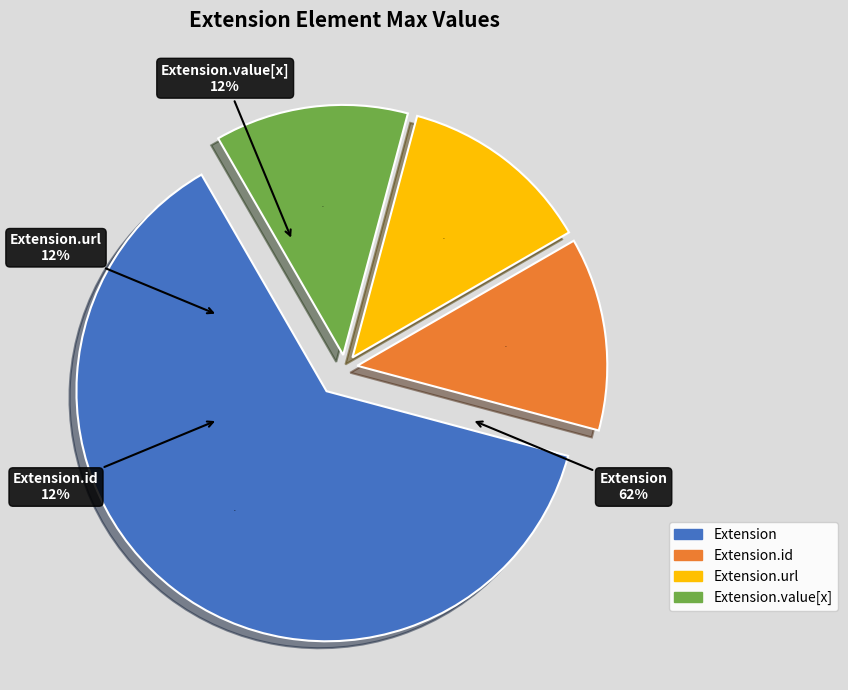

Is the sum of Extension.id and Extension.url greater than half?

No